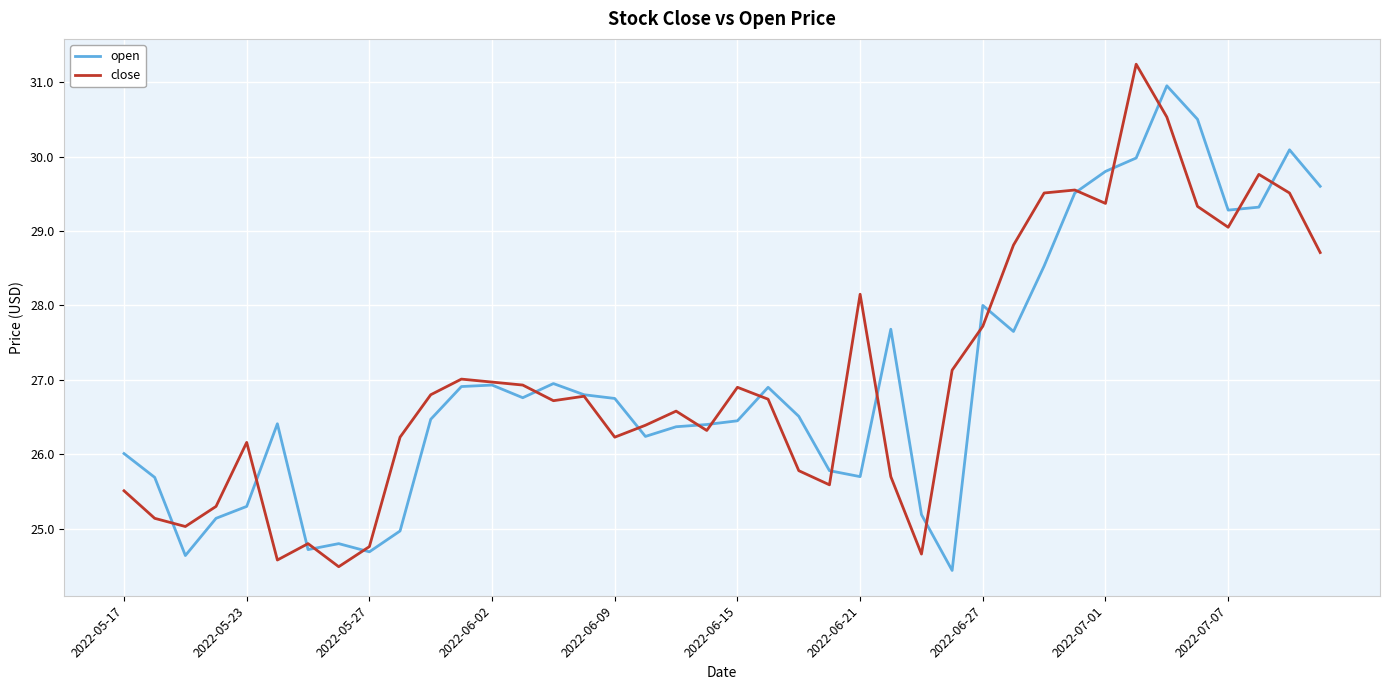

What are all the series names shown in the legend?

open, close